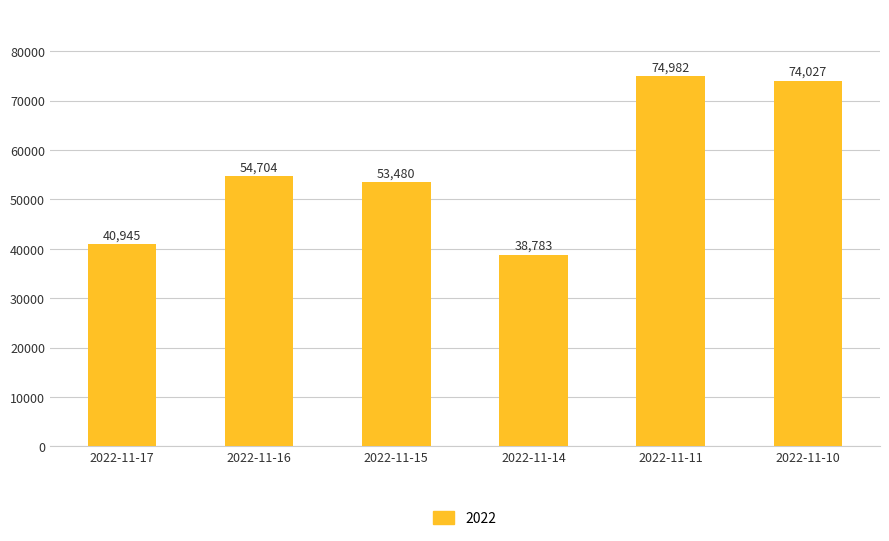

Where is the data nearest to the value 56882?

2022-11-16